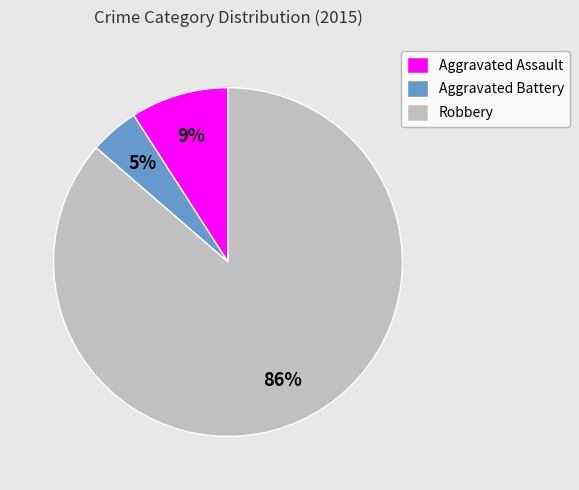

Which has a higher value, Robbery or Aggravated Battery?

Robbery